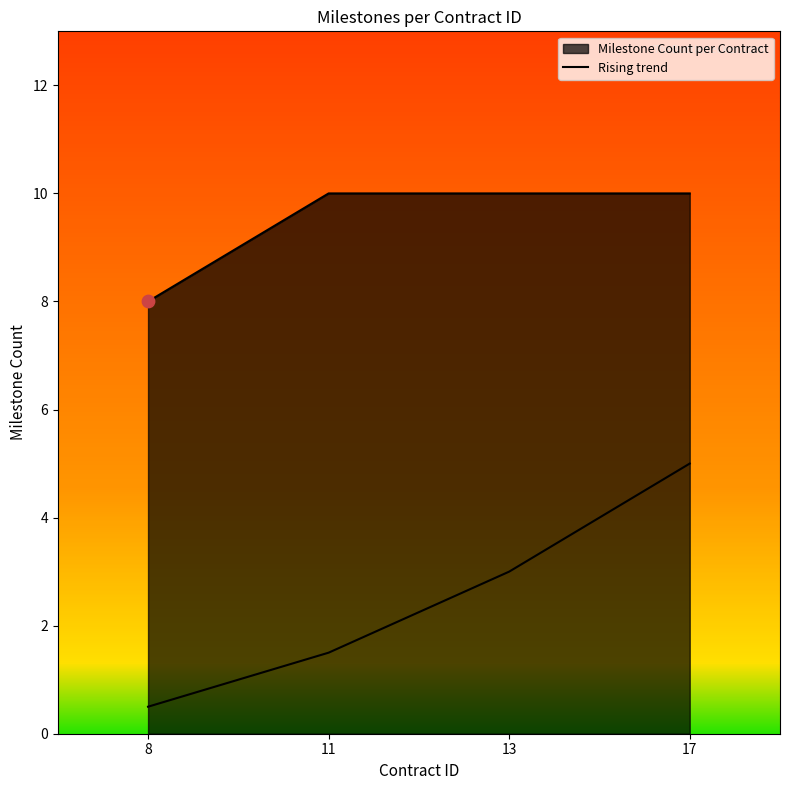

Between 13 and 17, which is larger?

17